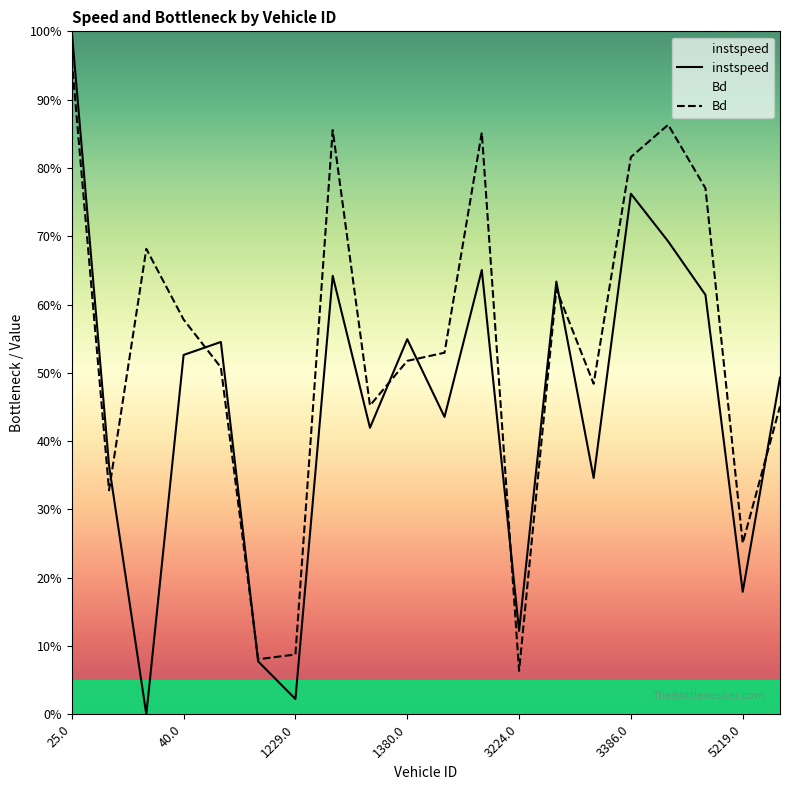

Which series has the widest spread of values?

instspeed